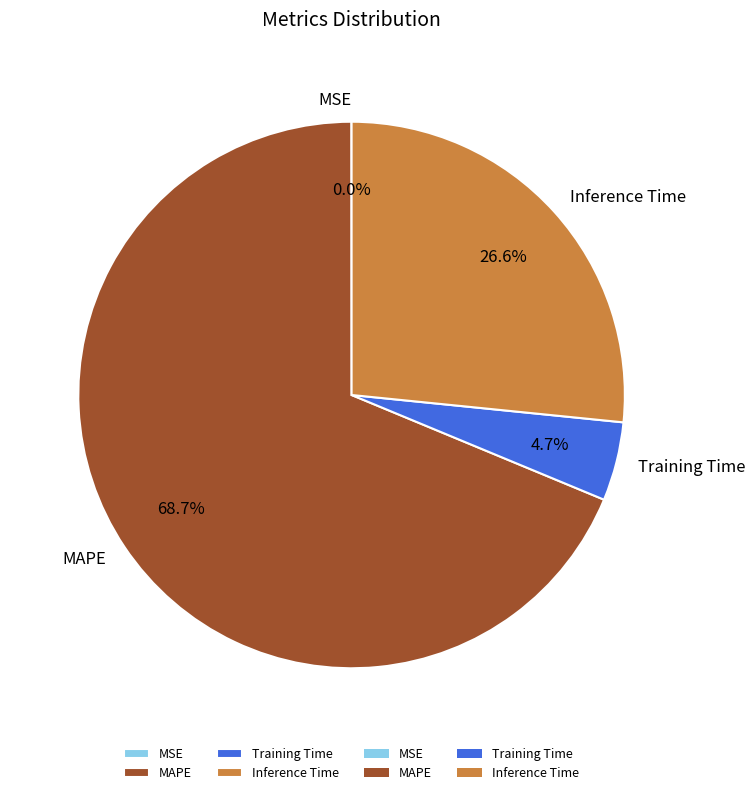

Between MAPE and Training Time, which is larger?

MAPE